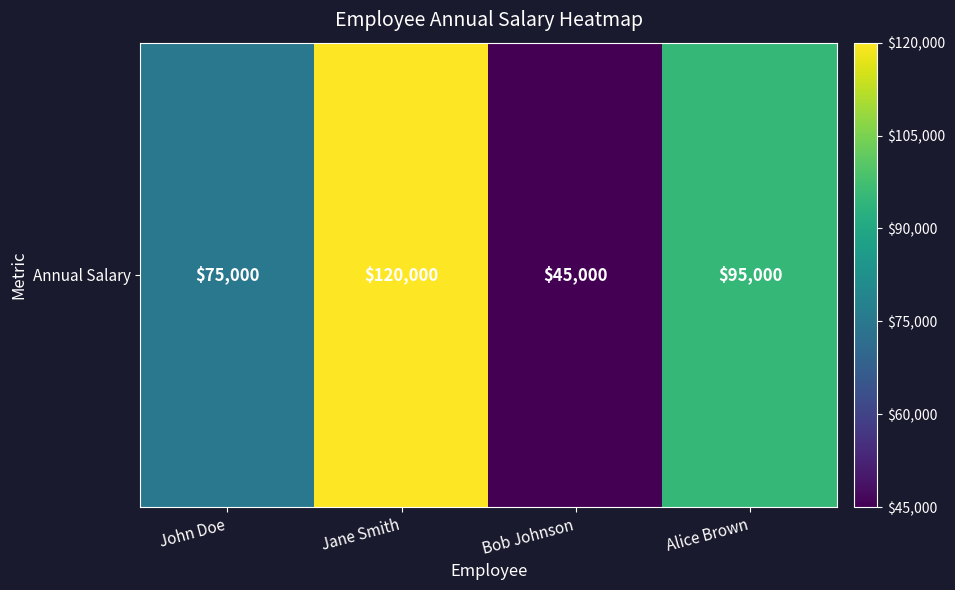

What is the difference between the maximum and minimum values?

75000